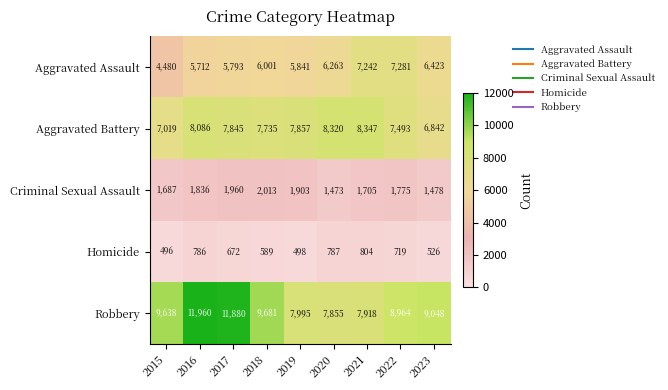

Count the number of data series in this chart.

5